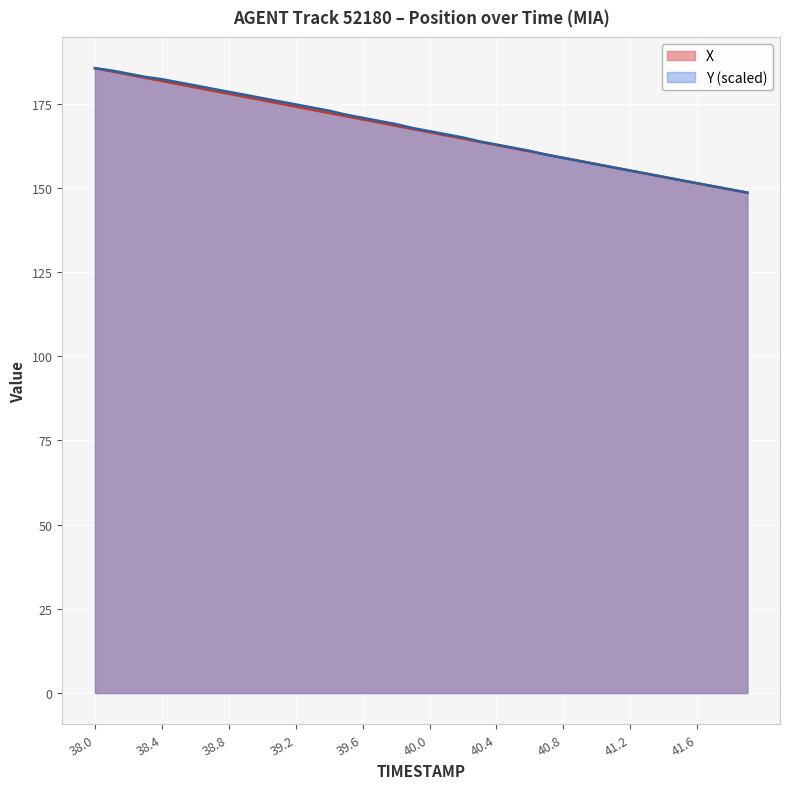

Which series has the largest range (max minus min)?

X